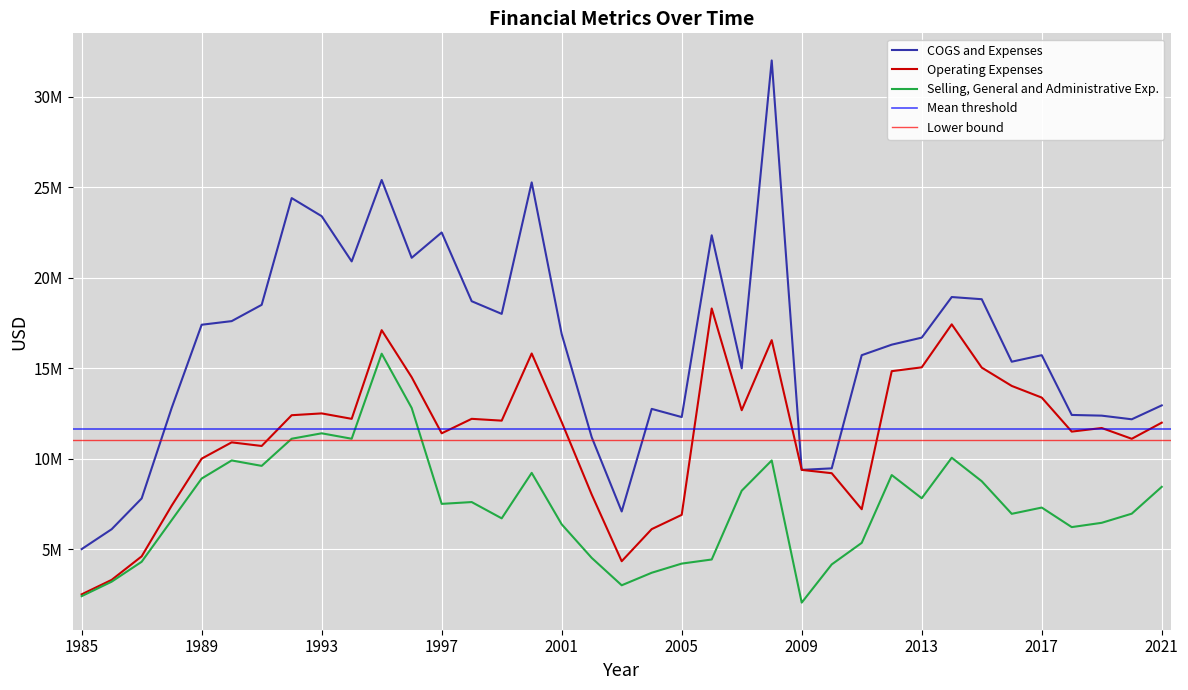

Where is the first local minimum for COGS and Expenses?

1994